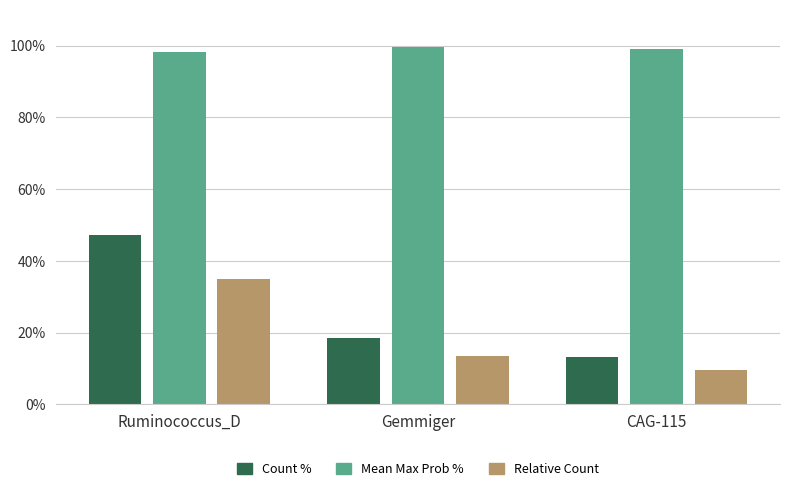

At Ruminococcus_D, list the series in order from smallest to largest.

Relative Count, Count %, Mean Max Prob %